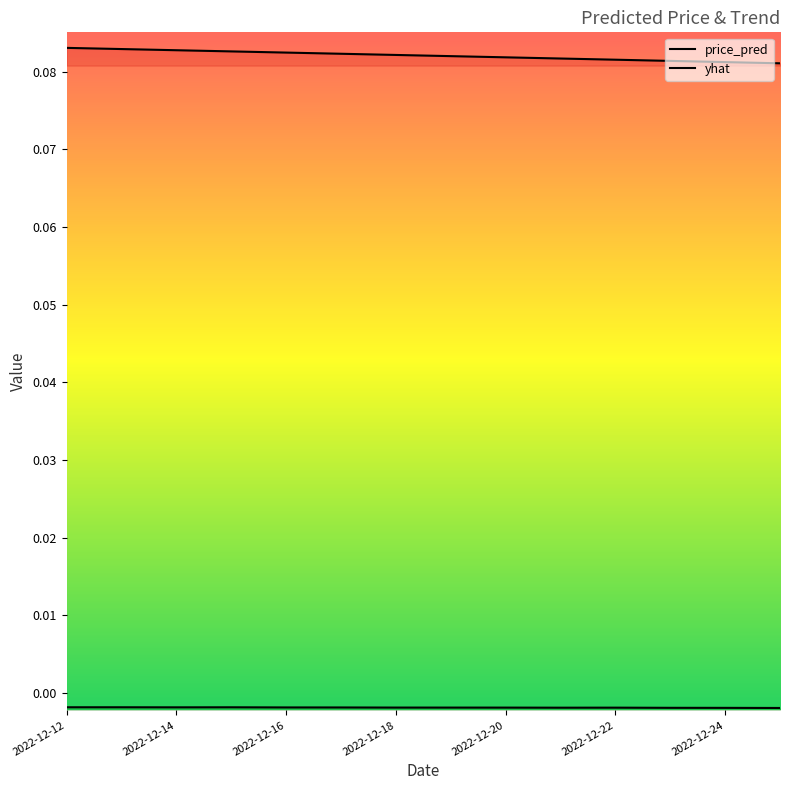

At which category does the chart reach its minimum across all series?

13